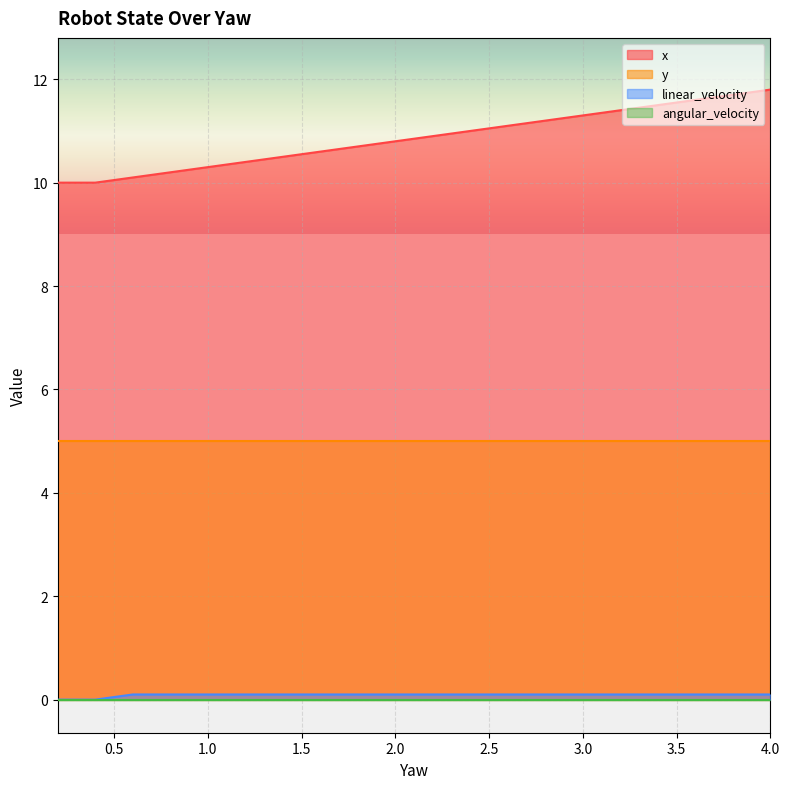

Which series has the largest range (max minus min)?

x